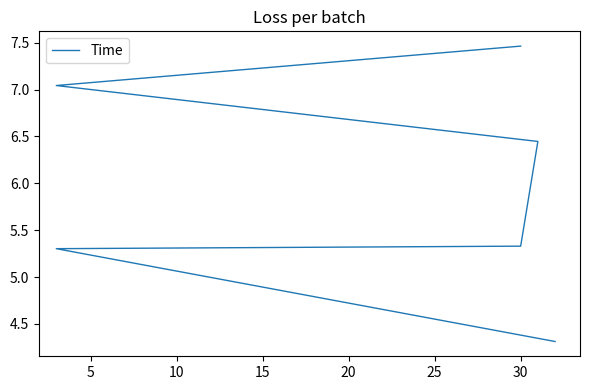

Reading left to right, transcribe all the data shown in this chart.

4.3	5.3	5.3	6.4	7.0	7.5